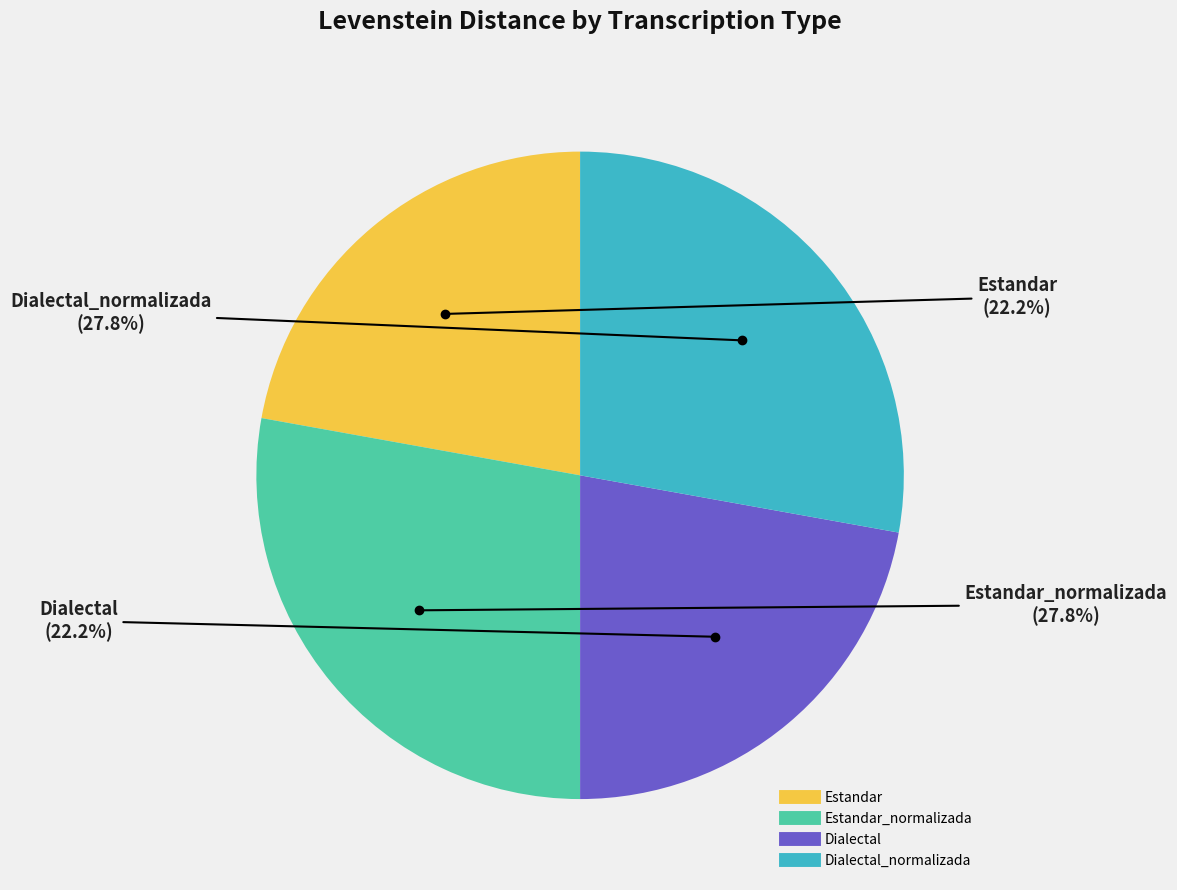

Does any single category account for the majority?

No